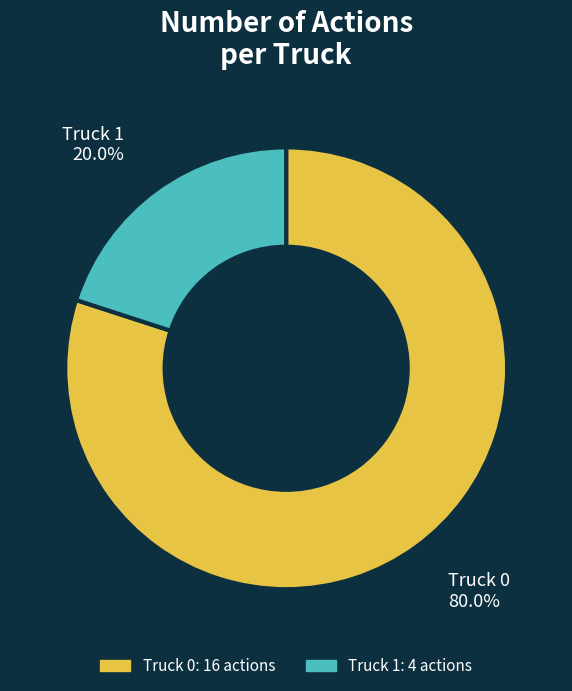

Between Truck 1 and Truck 0, which is larger?

Truck 0